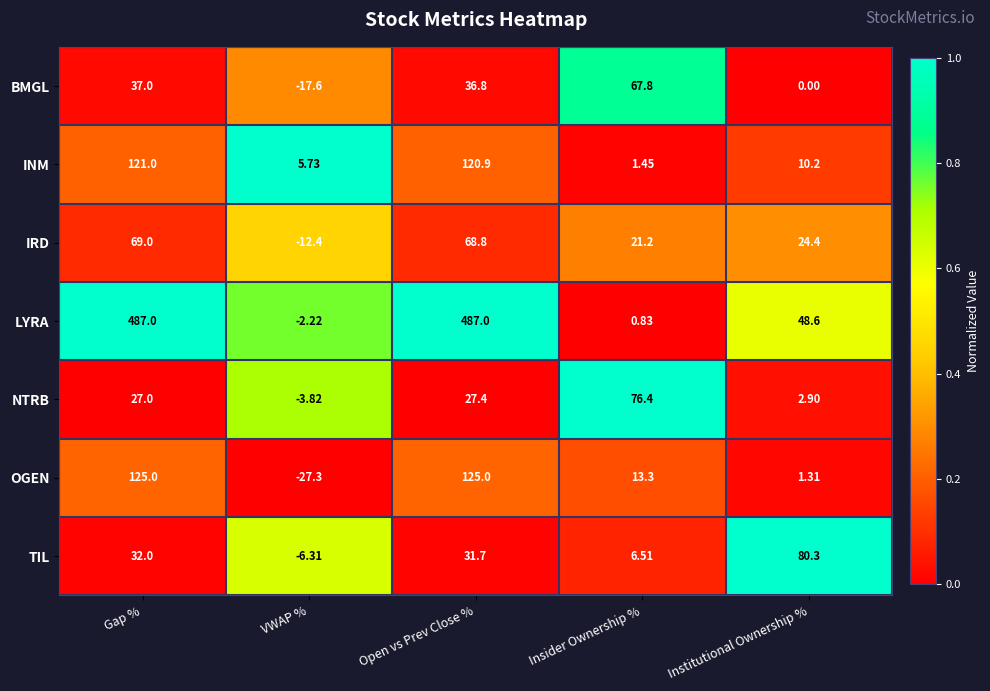

At which label does TIL reach its peak?

Institutional Ownership %